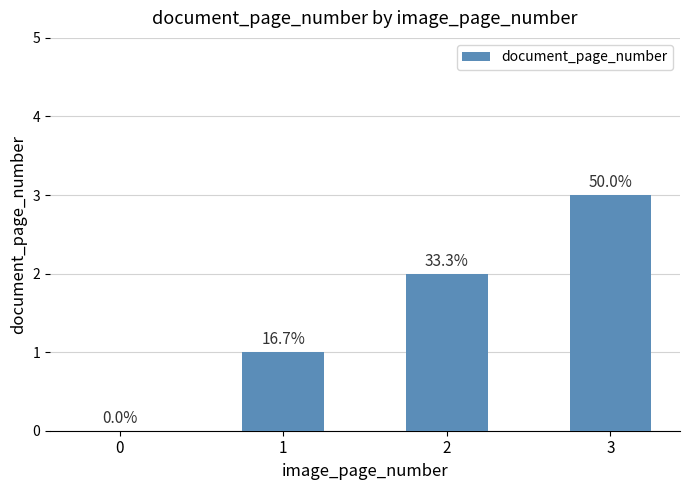

Reading right to left, extract all data points from this chart.

3	2	1	0